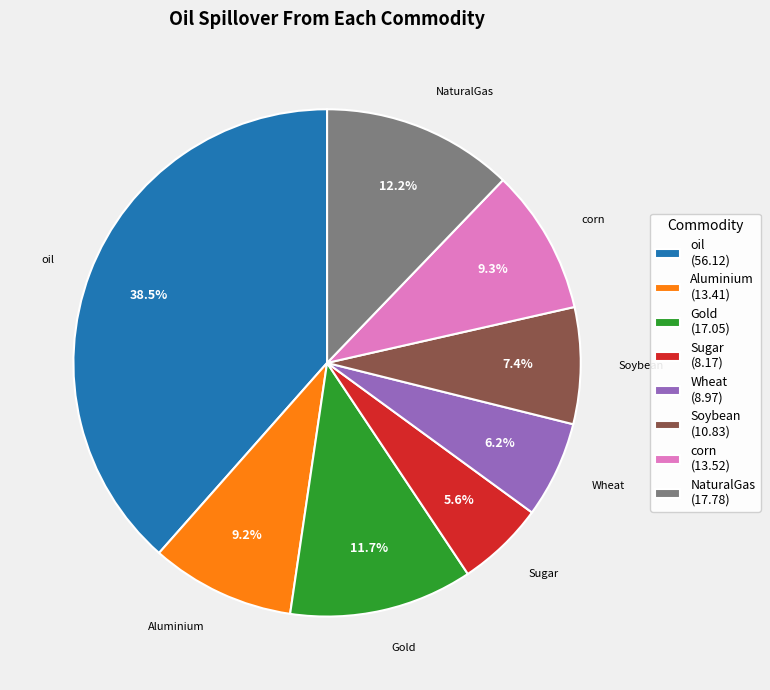

Does any single category account for the majority?

No